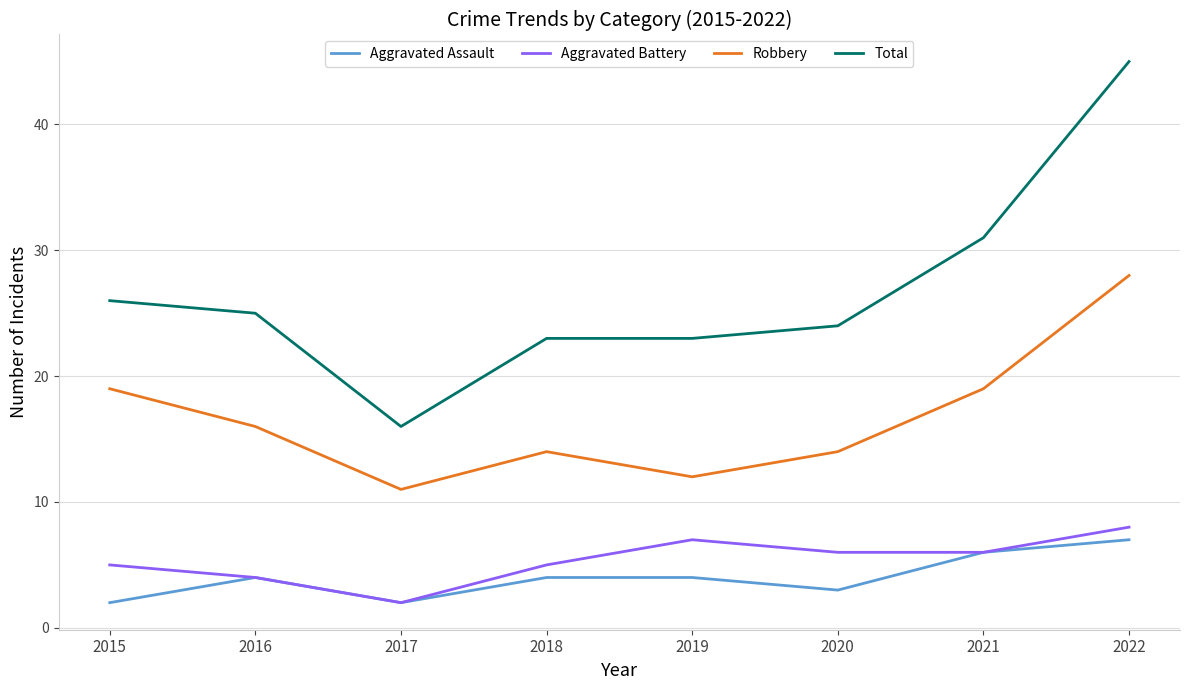

Reading left to right, what are all the values shown in this chart?

Aggravated Assault: 2015=2	2016=4	2017=2	2018=4	2019=4	2020=3	2021=6	2022=7
Aggravated Battery: 2015=5	2016=4	2017=2	2018=5	2019=7	2020=6	2021=6	2022=8
Robbery: 2015=19	2016=16	2017=11	2018=14	2019=12	2020=14	2021=19	2022=28
Total: 2015=26	2016=25	2017=16	2018=23	2019=23	2020=24	2021=31	2022=45